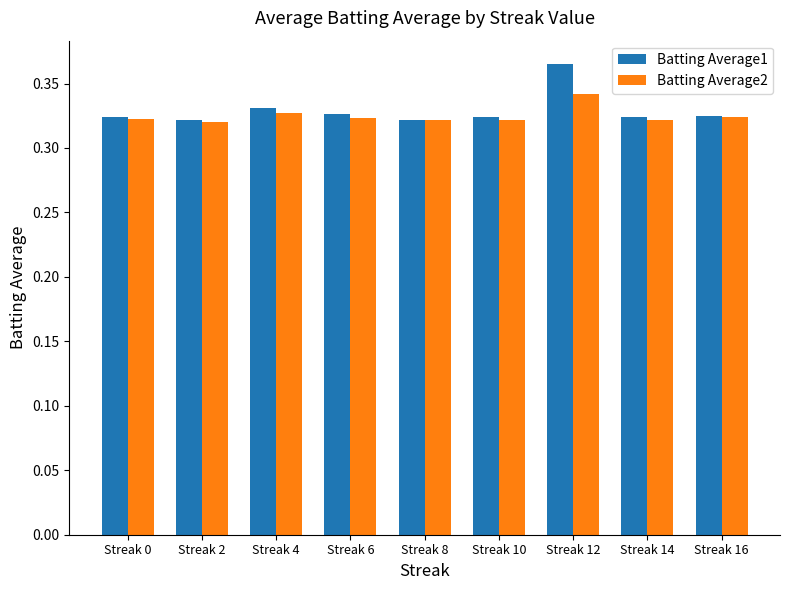

At how many categories does at least one series exceed 0?

9